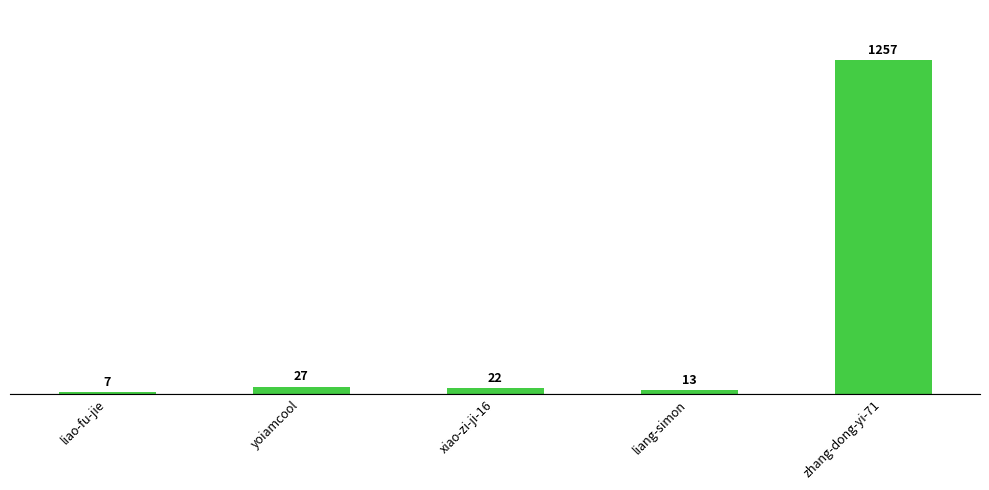

How many categories are shown in the chart?

5